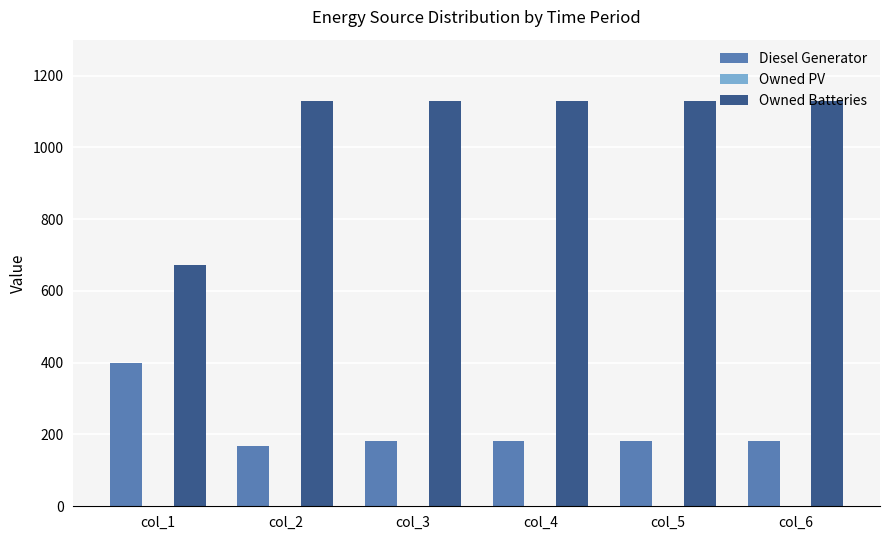

What is the sum of the Diesel Generator values at col_5 and col_6?

364